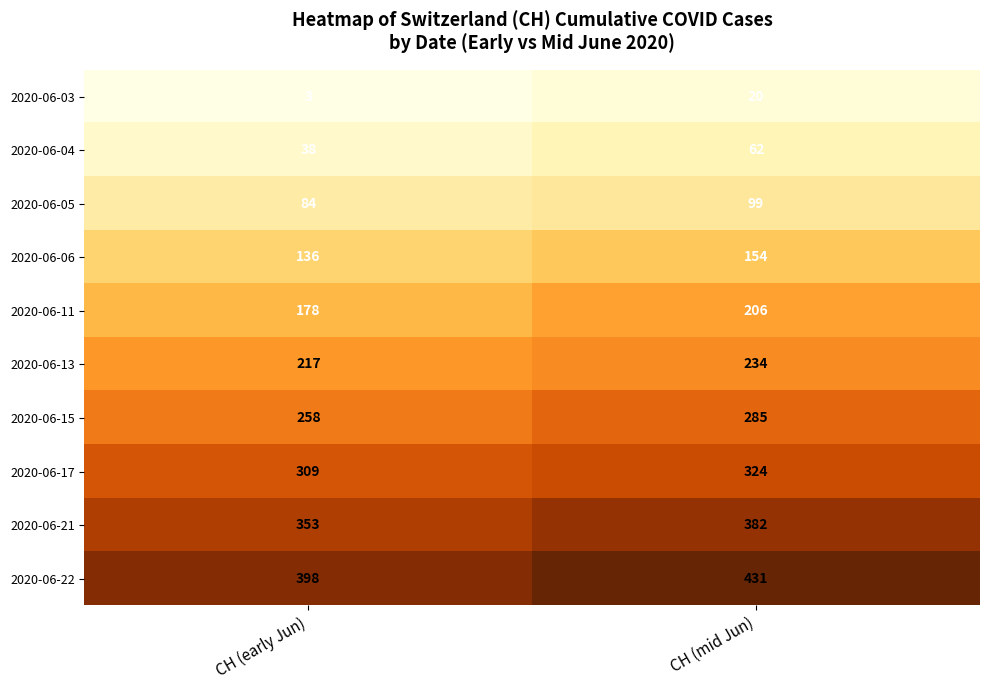

Rank the series by their maximum value, from lowest to highest.

2020-06-03, 2020-06-04, 2020-06-05, 2020-06-06, 2020-06-11, 2020-06-13, 2020-06-15, 2020-06-17, 2020-06-21, 2020-06-22